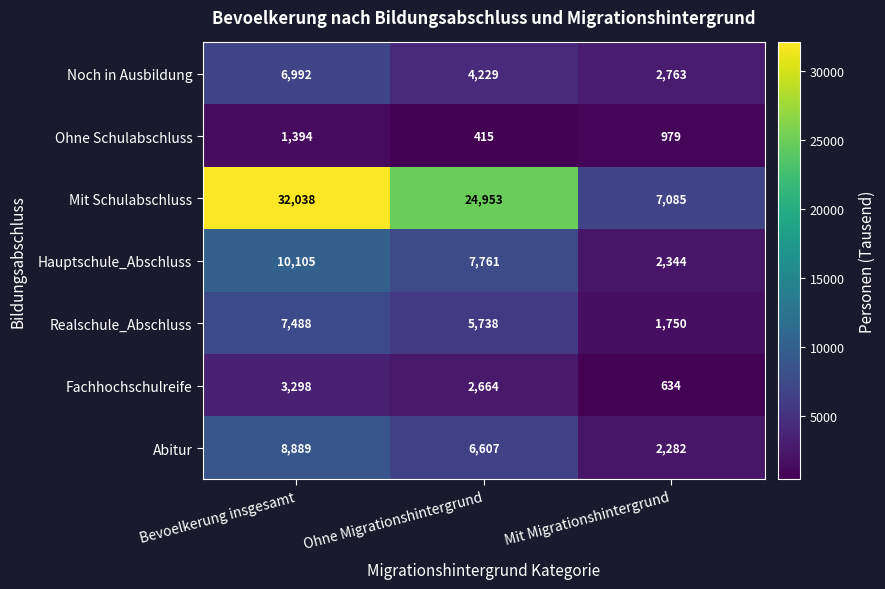

True or false: Abitur has a value of 3545 at Mit Migrationshintergrund.

False